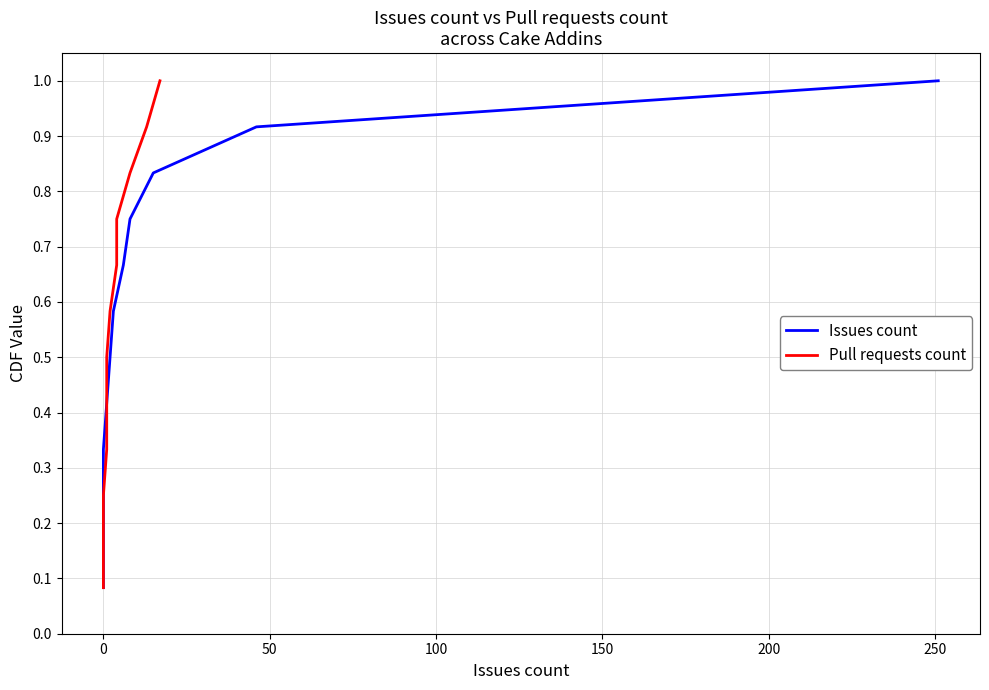

What position from the right is 0?

11